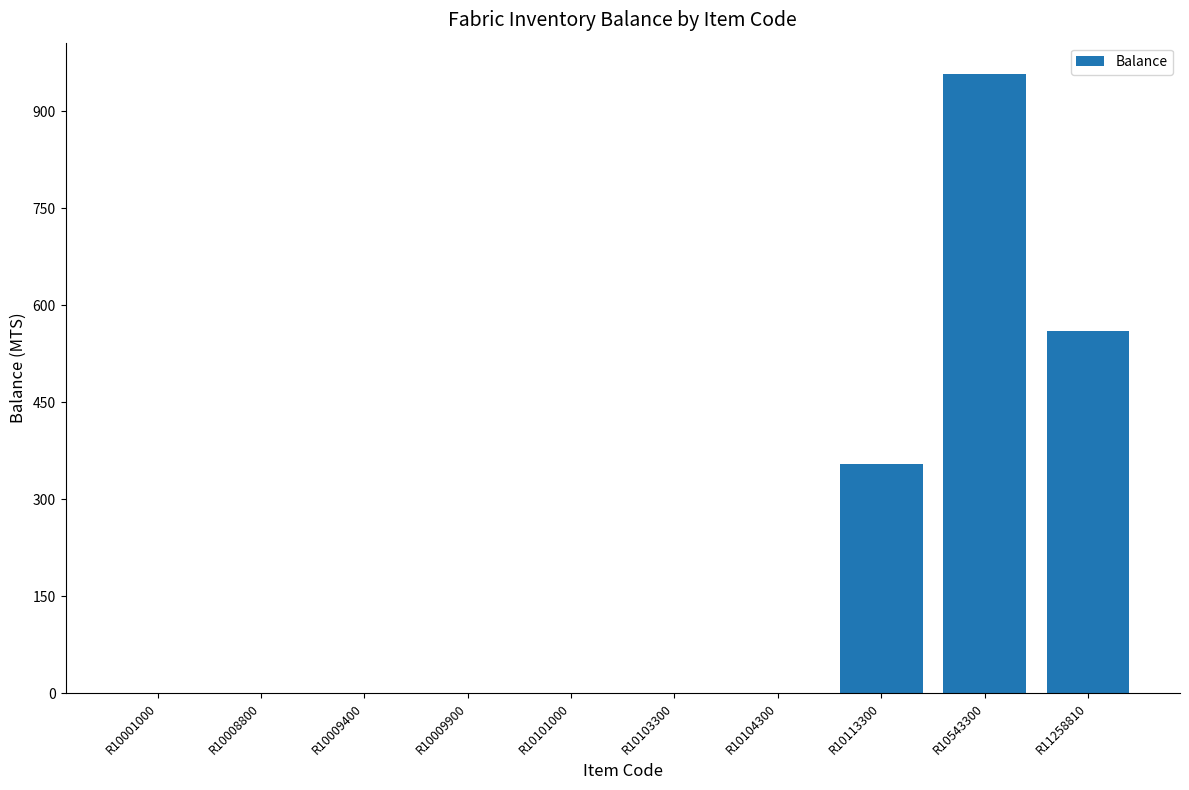

At which label is the value closest to 479?

R11258810